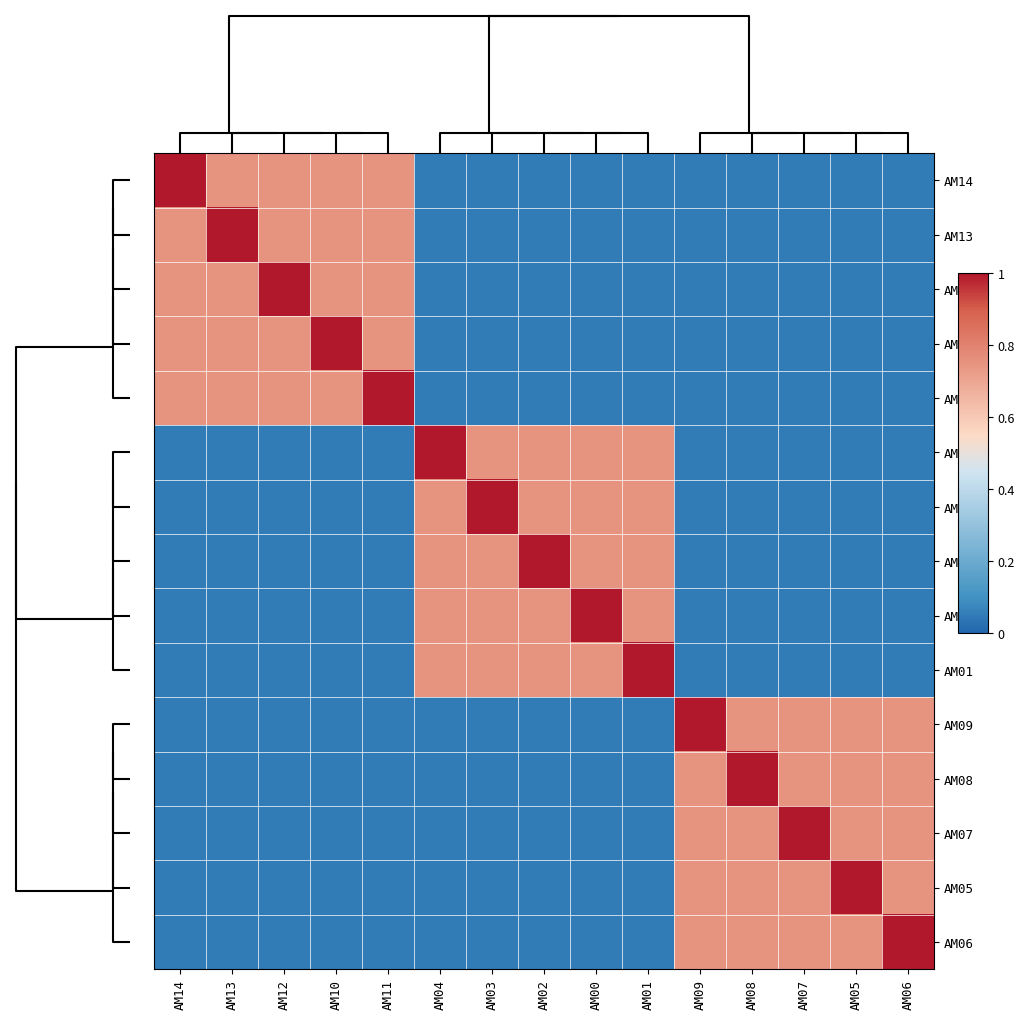

Reading left to right, what are all the values shown in this chart?

AM14: AM14=1.0	AM13=0.8	AM12=0.8	AM10=0.8	AM11=0.8	AM04=0.1	AM03=0.1	AM02=0.1	AM00=0.1	AM01=0.1	AM09=0.1	AM08=0.1	AM07=0.1	AM05=0.1	AM06=0.1
AM13: AM14=0.8	AM13=1.0	AM12=0.8	AM10=0.8	AM11=0.8	AM04=0.1	AM03=0.1	AM02=0.1	AM00=0.1	AM01=0.1	AM09=0.1	AM08=0.1	AM07=0.1	AM05=0.1	AM06=0.1
AM12: AM14=0.8	AM13=0.8	AM12=1.0	AM10=0.8	AM11=0.8	AM04=0.1	AM03=0.1	AM02=0.1	AM00=0.1	AM01=0.1	AM09=0.1	AM08=0.1	AM07=0.1	AM05=0.1	AM06=0.1
AM10: AM14=0.8	AM13=0.8	AM12=0.8	AM10=1.0	AM11=0.8	AM04=0.1	AM03=0.1	AM02=0.1	AM00=0.1	AM01=0.1	AM09=0.1	AM08=0.1	AM07=0.1	AM05=0.1	AM06=0.1
AM11: AM14=0.8	AM13=0.8	AM12=0.8	AM10=0.8	AM11=1.0	AM04=0.1	AM03=0.1	AM02=0.1	AM00=0.1	AM01=0.1	AM09=0.1	AM08=0.1	AM07=0.1	AM05=0.1	AM06=0.1
AM04: AM14=0.1	AM13=0.1	AM12=0.1	AM10=0.1	AM11=0.1	AM04=1.0	AM03=0.8	AM02=0.8	AM00=0.8	AM01=0.8	AM09=0.1	AM08=0.1	AM07=0.1	AM05=0.1	AM06=0.1
AM03: AM14=0.1	AM13=0.1	AM12=0.1	AM10=0.1	AM11=0.1	AM04=0.8	AM03=1.0	AM02=0.8	AM00=0.8	AM01=0.8	AM09=0.1	AM08=0.1	AM07=0.1	AM05=0.1	AM06=0.1
AM02: AM14=0.1	AM13=0.1	AM12=0.1	AM10=0.1	AM11=0.1	AM04=0.8	AM03=0.8	AM02=1.0	AM00=0.8	AM01=0.8	AM09=0.1	AM08=0.1	AM07=0.1	AM05=0.1	AM06=0.1
AM00: AM14=0.1	AM13=0.1	AM12=0.1	AM10=0.1	AM11=0.1	AM04=0.8	AM03=0.8	AM02=0.8	AM00=1.0	AM01=0.8	AM09=0.1	AM08=0.1	AM07=0.1	AM05=0.1	AM06=0.1
AM01: AM14=0.1	AM13=0.1	AM12=0.1	AM10=0.1	AM11=0.1	AM04=0.8	AM03=0.8	AM02=0.8	AM00=0.8	AM01=1.0	AM09=0.1	AM08=0.1	AM07=0.1	AM05=0.1	AM06=0.1
AM09: AM14=0.1	AM13=0.1	AM12=0.1	AM10=0.1	AM11=0.1	AM04=0.1	AM03=0.1	AM02=0.1	AM00=0.1	AM01=0.1	AM09=1.0	AM08=0.8	AM07=0.8	AM05=0.8	AM06=0.8
AM08: AM14=0.1	AM13=0.1	AM12=0.1	AM10=0.1	AM11=0.1	AM04=0.1	AM03=0.1	AM02=0.1	AM00=0.1	AM01=0.1	AM09=0.8	AM08=1.0	AM07=0.8	AM05=0.8	AM06=0.8
AM07: AM14=0.1	AM13=0.1	AM12=0.1	AM10=0.1	AM11=0.1	AM04=0.1	AM03=0.1	AM02=0.1	AM00=0.1	AM01=0.1	AM09=0.8	AM08=0.8	AM07=1.0	AM05=0.8	AM06=0.8
AM05: AM14=0.1	AM13=0.1	AM12=0.1	AM10=0.1	AM11=0.1	AM04=0.1	AM03=0.1	AM02=0.1	AM00=0.1	AM01=0.1	AM09=0.8	AM08=0.8	AM07=0.8	AM05=1.0	AM06=0.8
AM06: AM14=0.1	AM13=0.1	AM12=0.1	AM10=0.1	AM11=0.1	AM04=0.1	AM03=0.1	AM02=0.1	AM00=0.1	AM01=0.1	AM09=0.8	AM08=0.8	AM07=0.8	AM05=0.8	AM06=1.0